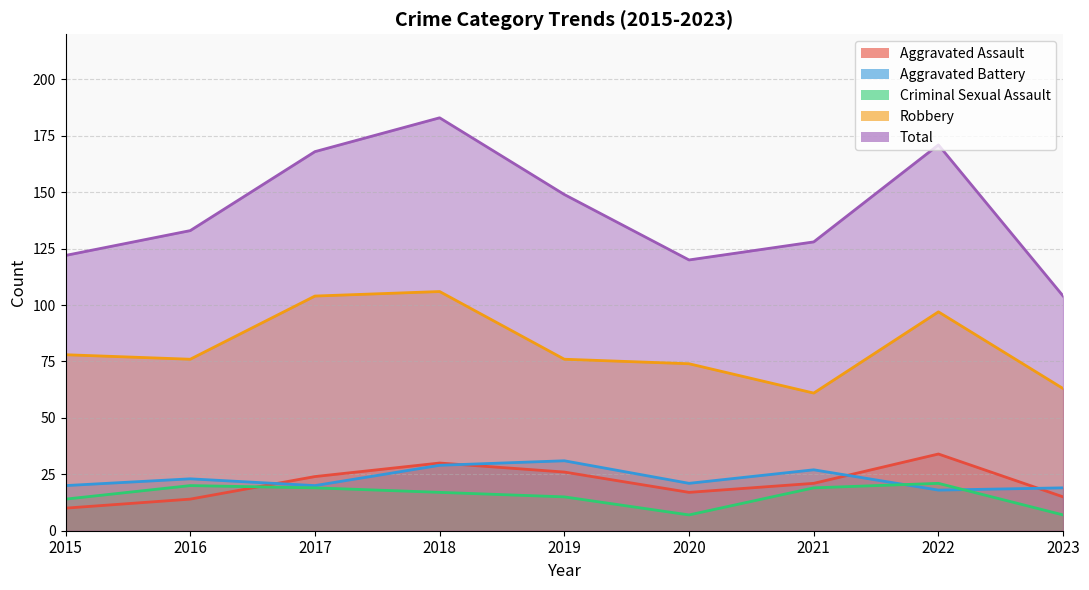

Which series has the largest total across all categories?

Total